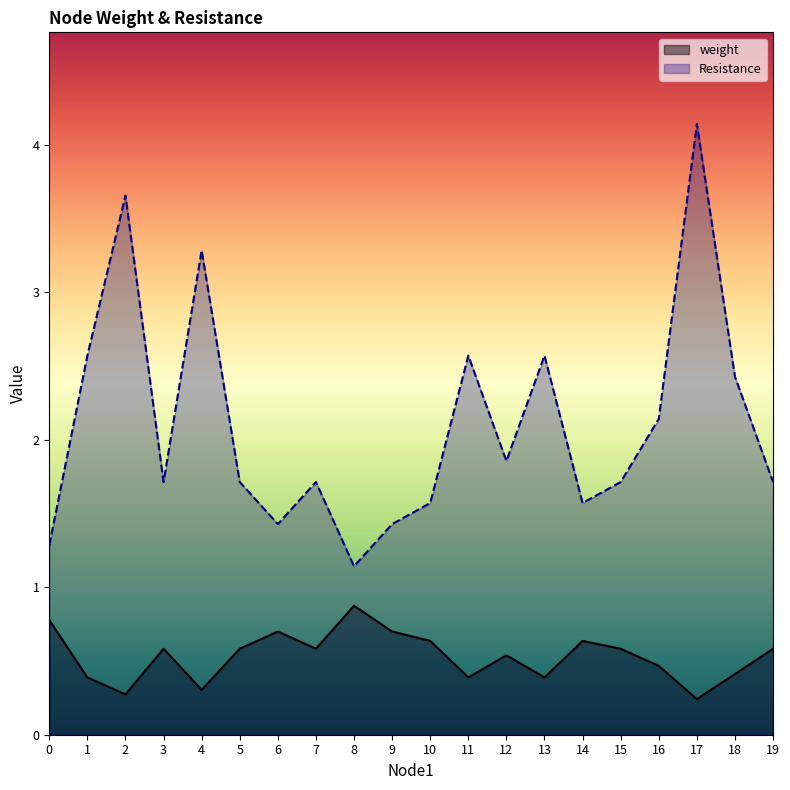

Which series has the largest total across all categories?

Resistance